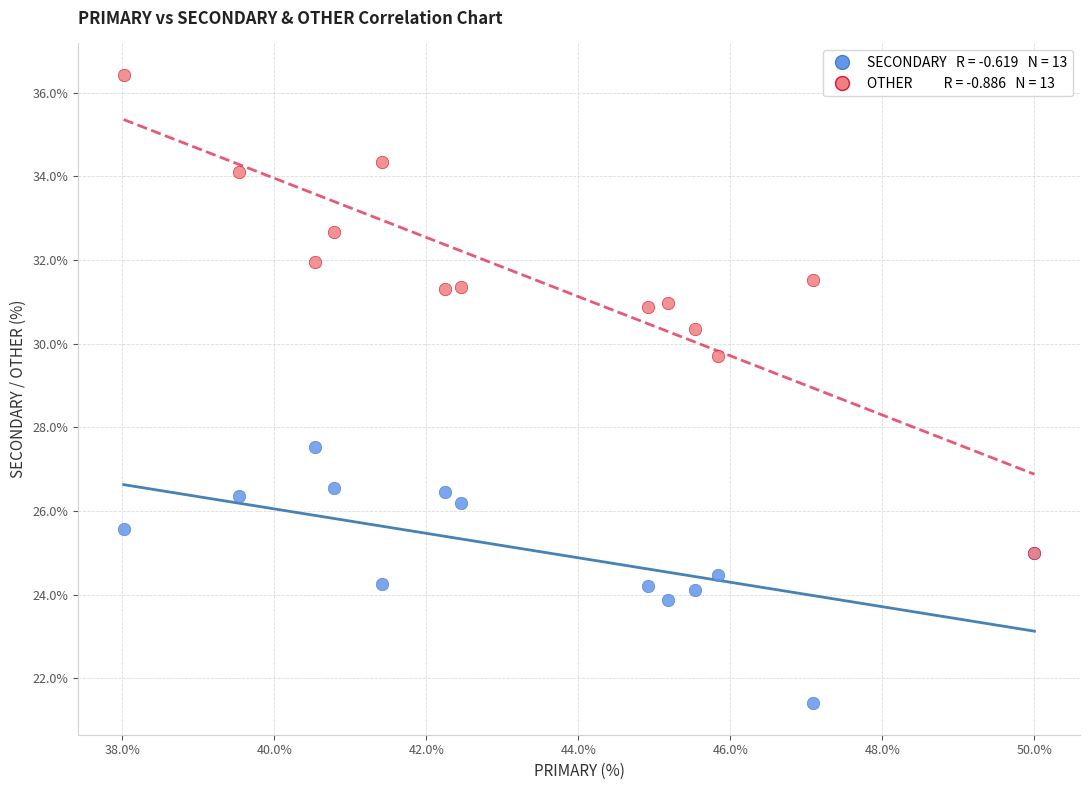

Across all series, what Y value is closest to 28?

27.5